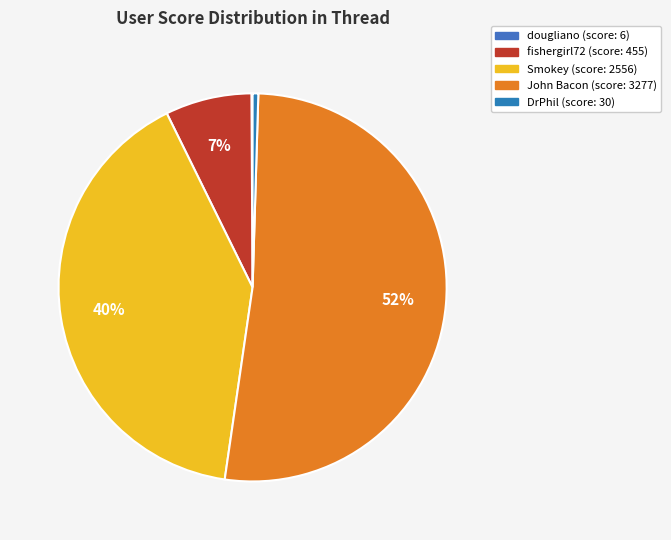

Combined, do fishergirl72 and DrPhil account for over 50%?

No